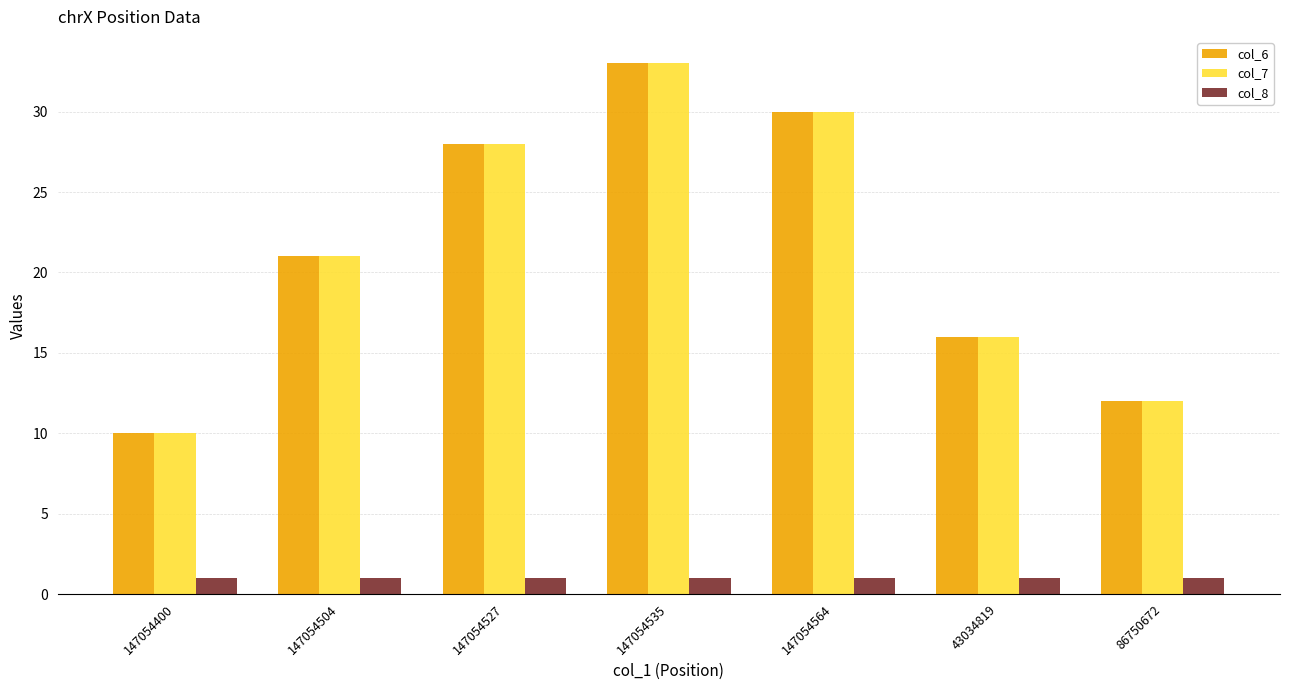

The col_6 series shows 33 at 147054504. True or false?

False